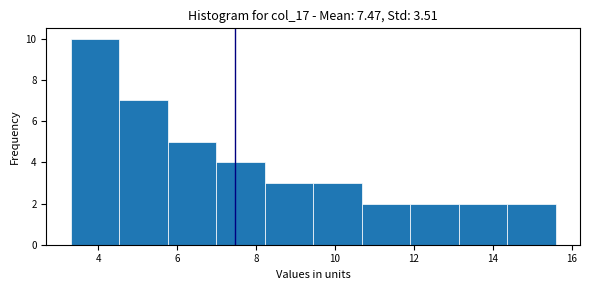

Reading left to right, list every bar in this chart as the range it spans on the x-axis followed by its height. Neither the bar edges nor the heights are printed on the chart, so give them approximately, as read against the axes.

3.4 to 4.6: 10
4.6 to 5.8: 7
5.8 to 7.0: 5
7.0 to 8.2: 4
8.2 to 9.4: 3
9.4 to 10.6: 3
10.6 to 12.0: 2
12.0 to 13.2: 2
13.2 to 14.4: 2
14.4 to 15.6: 2